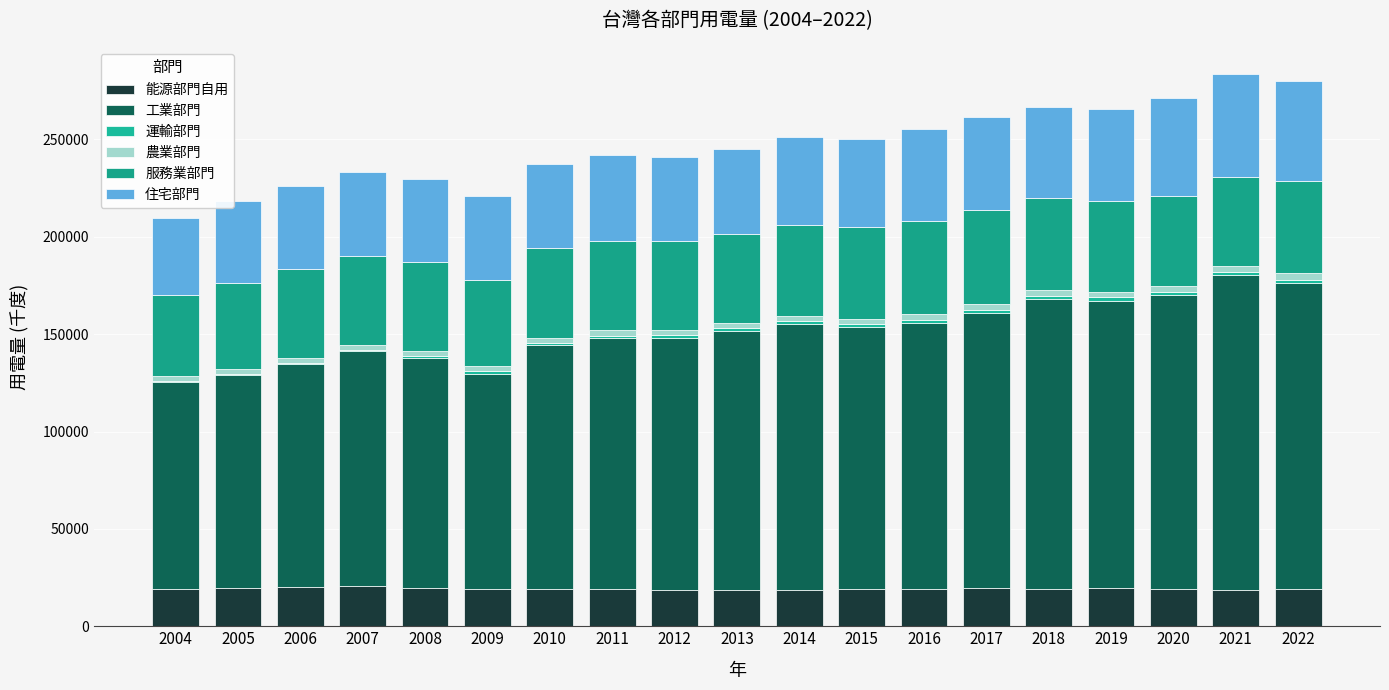

Are the bars horizontal?

No